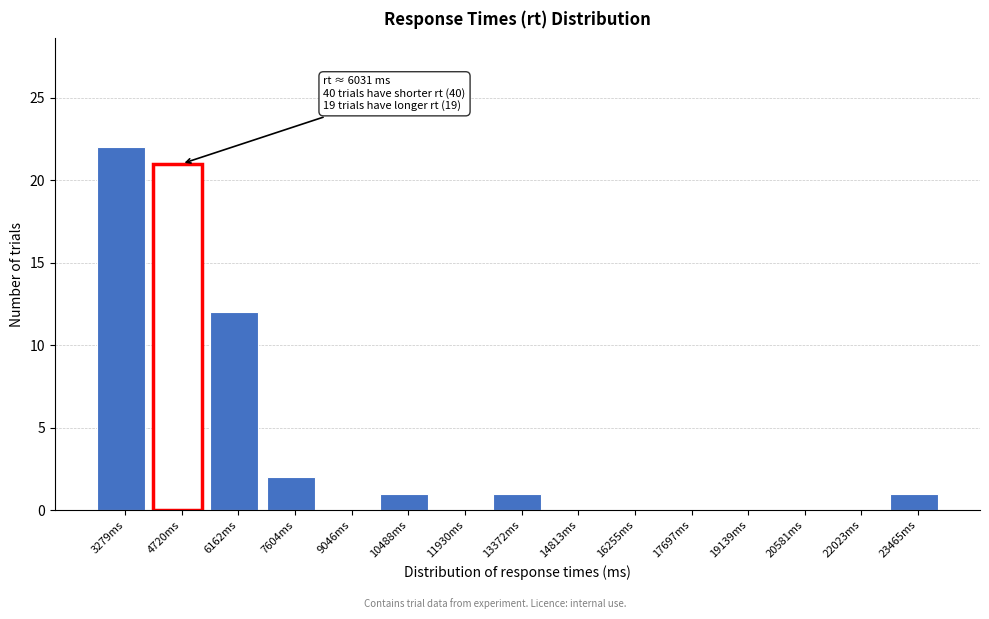

Where is the data nearest to the value 11?

6162ms